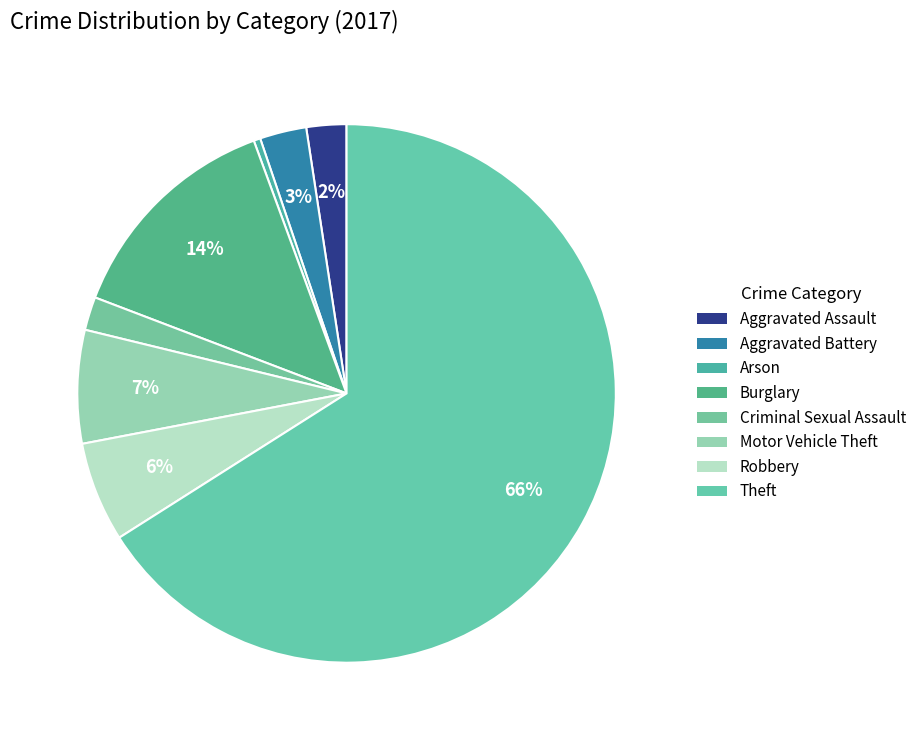

How many slices are in this pie chart?

8